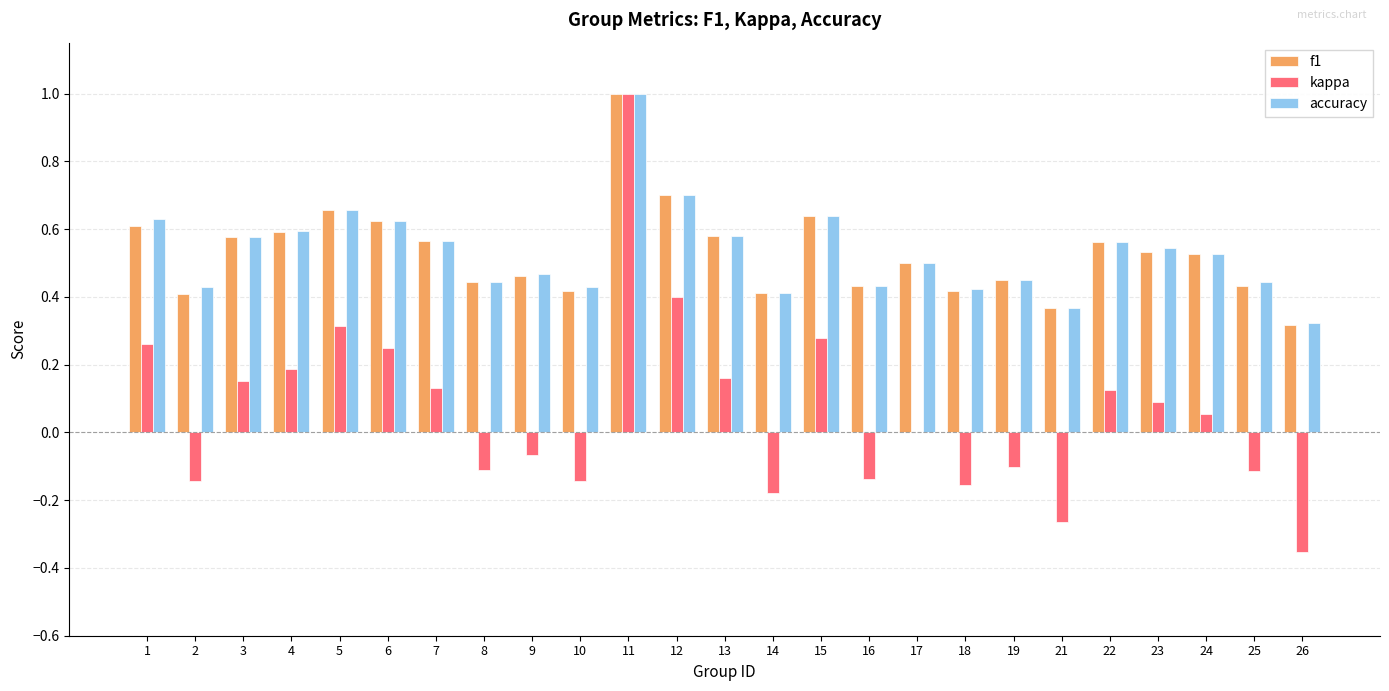

What is the sum of the f1 values at 5 and 3?

1.2